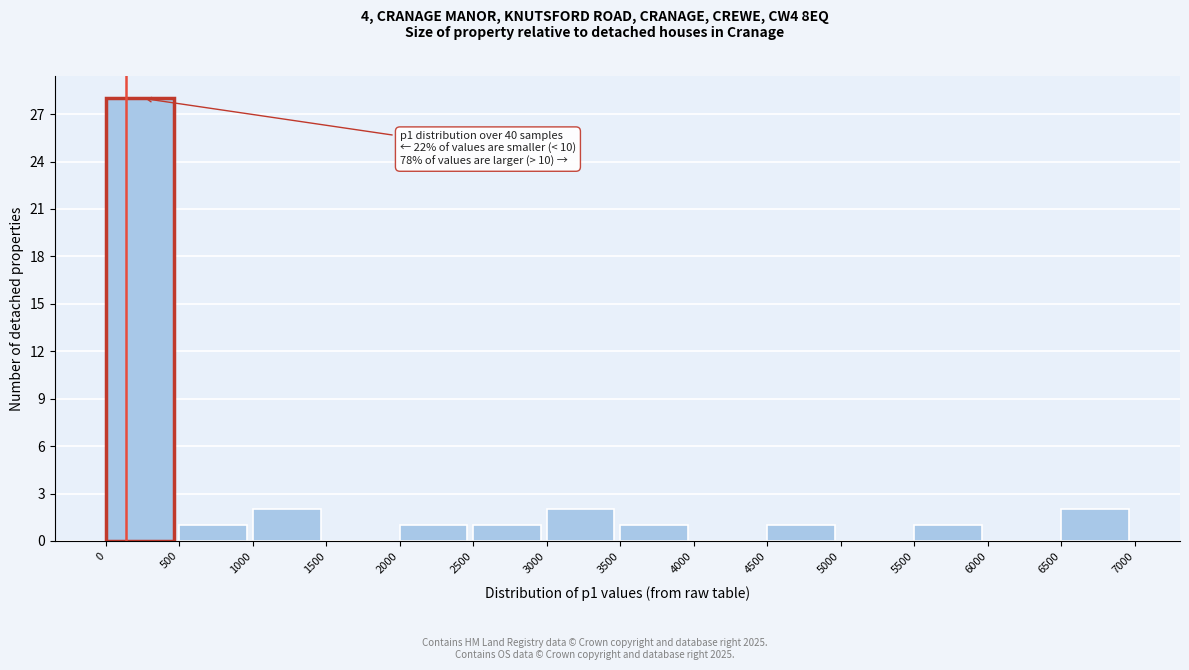

Which range on the x-axis has the tallest bar?

0 to 500